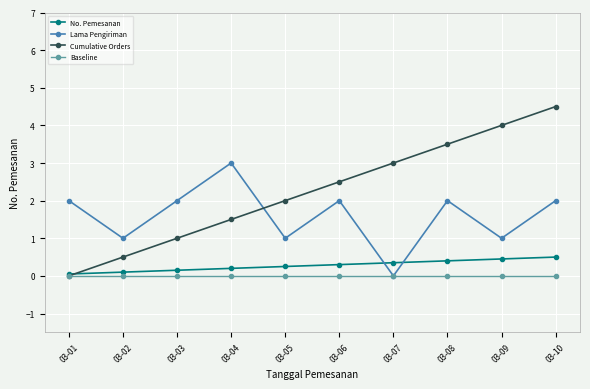

What is the value of the No. Pemesanan point at the 10th from the left?

0.5